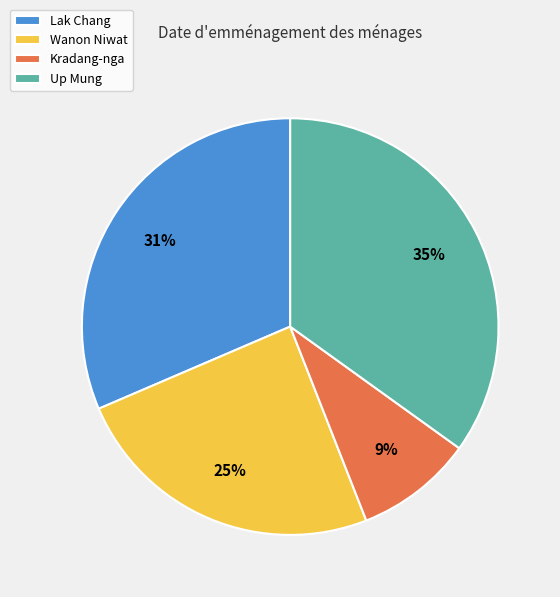

Is there any slice that represents more than half of the pie?

No